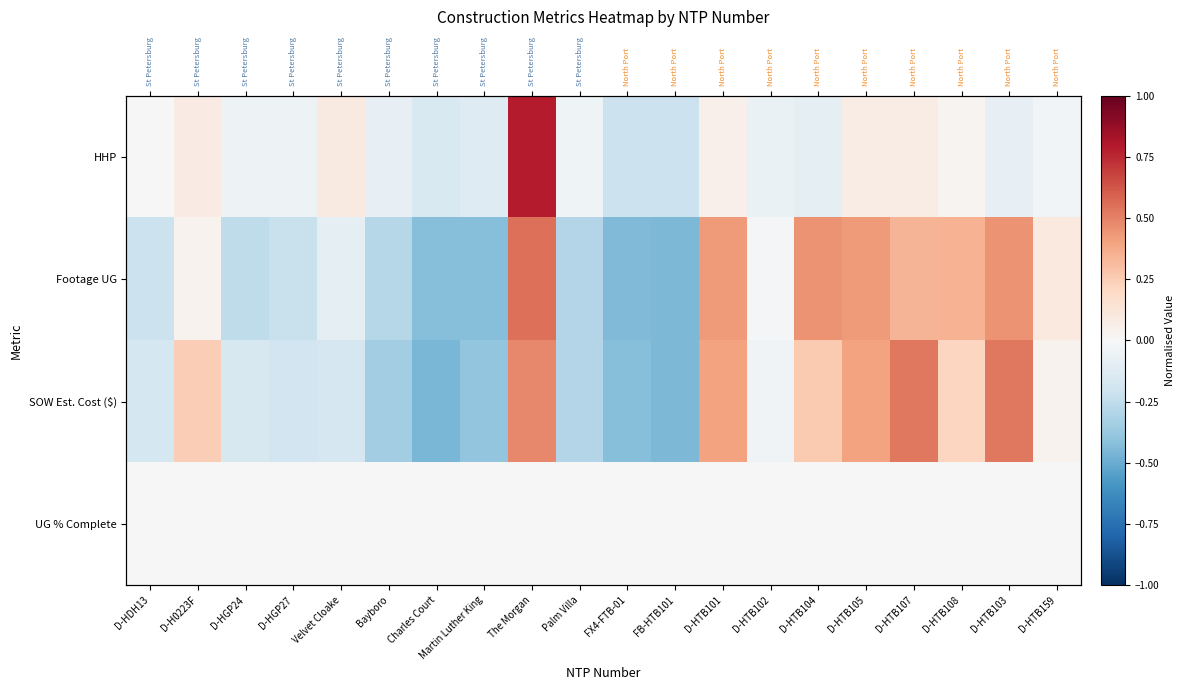

What is the greatest value displayed?

0.8